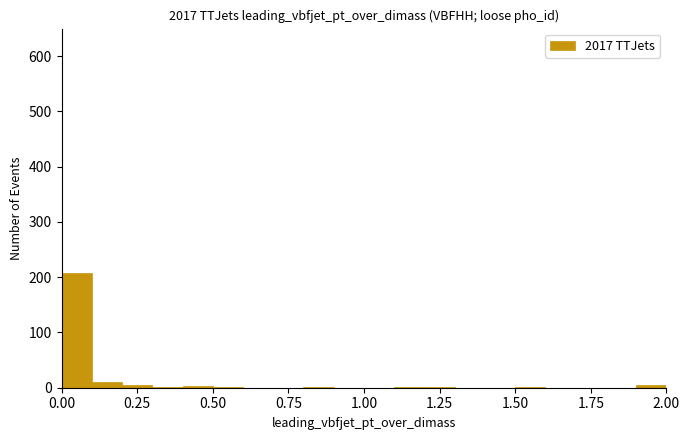

Read against the x-axis, roughly where is the centre of the tallest bar?

0.05